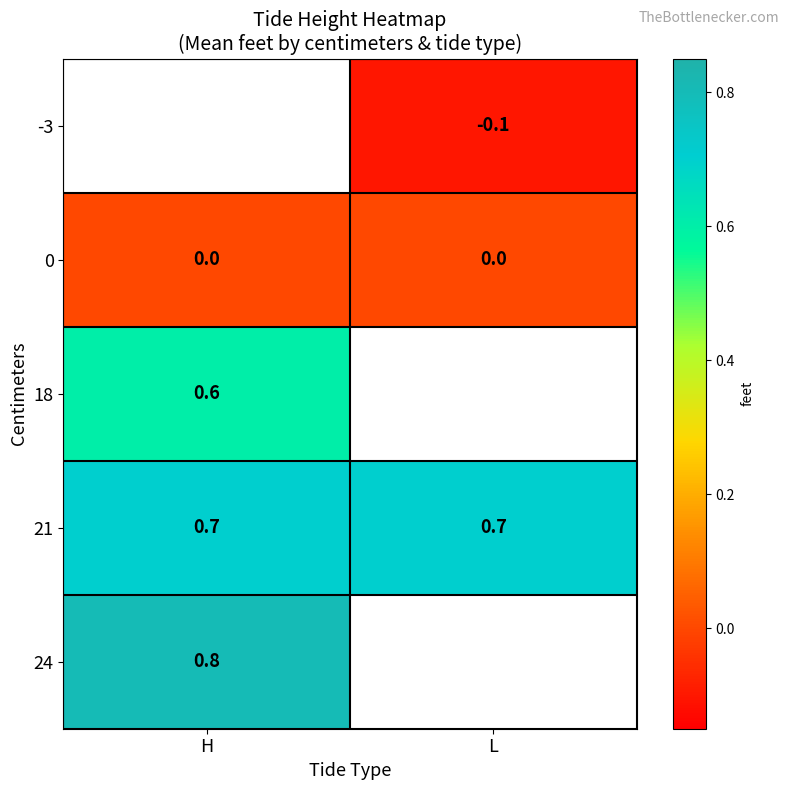

What is the spread (max minus min) of values at L?

0.8